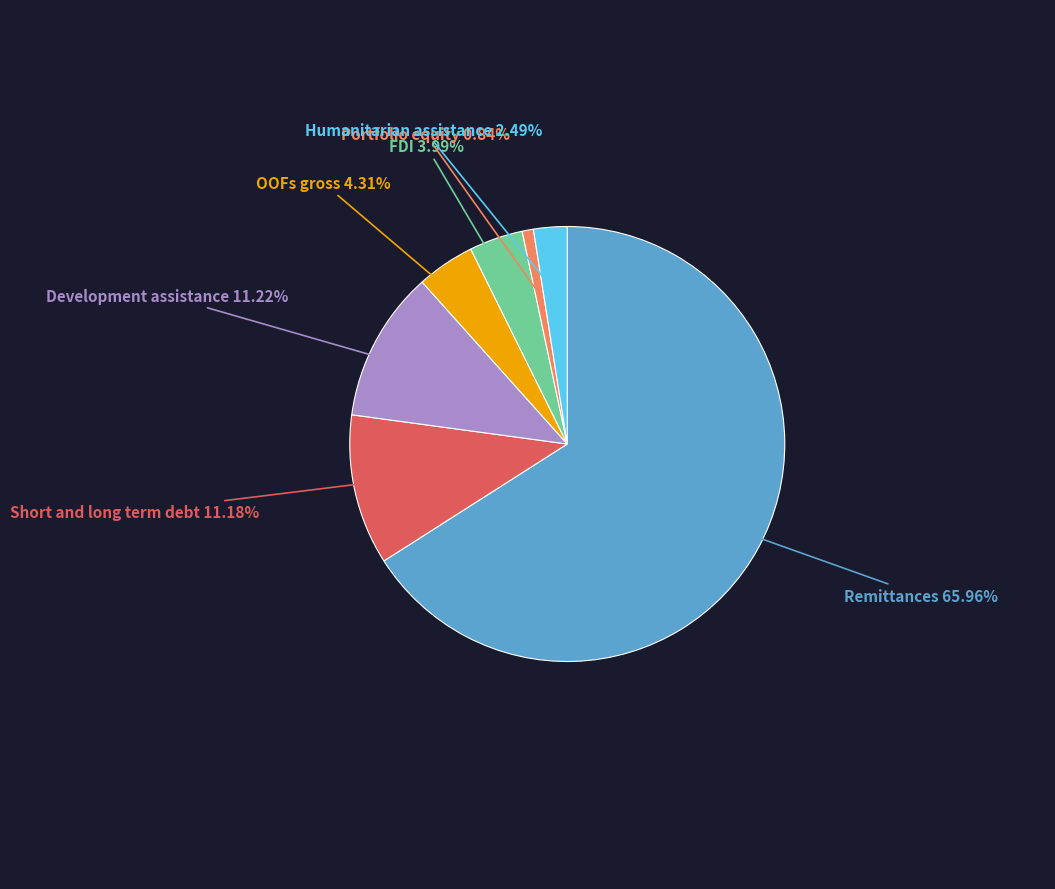

How many segments does this pie chart have?

7